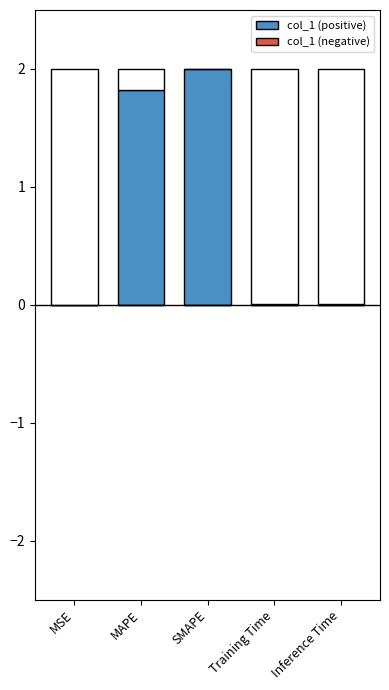

What is the average value of the col_1 (positive) series?

0.8